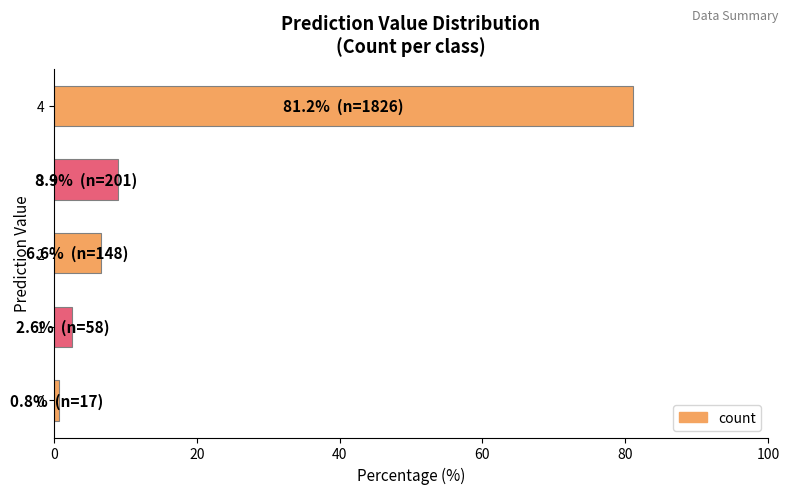

What value does the data have at 0?

0.8